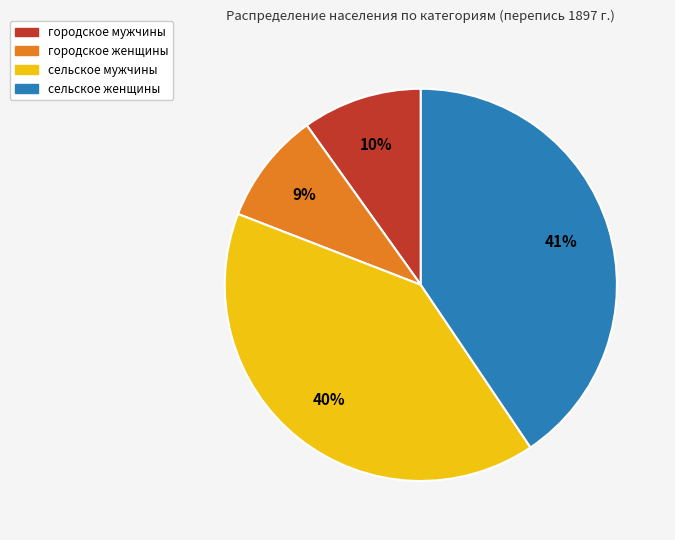

How many segments does this pie chart have?

4